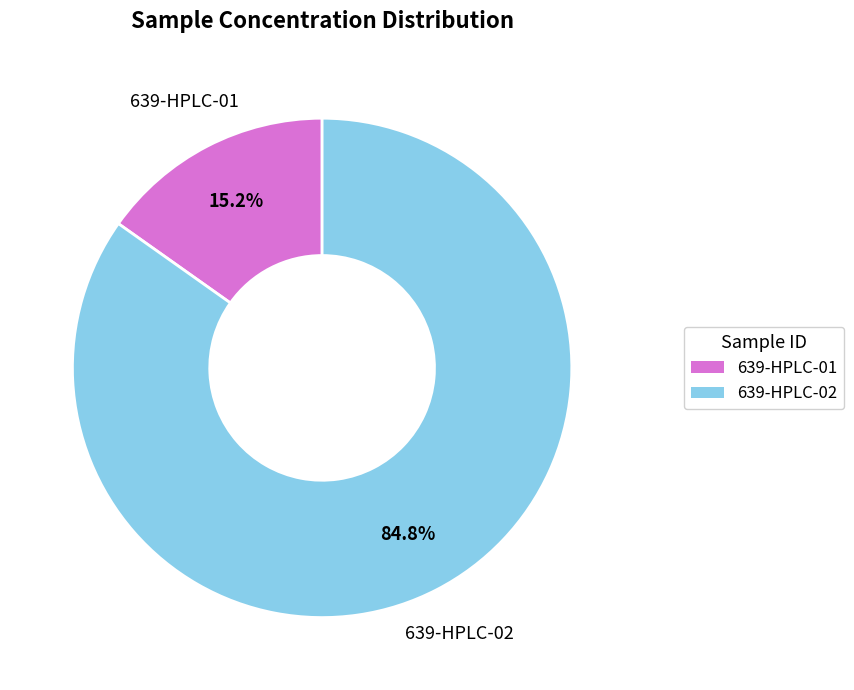

Is it true that 639-HPLC-02 is 85% of the pie?

True